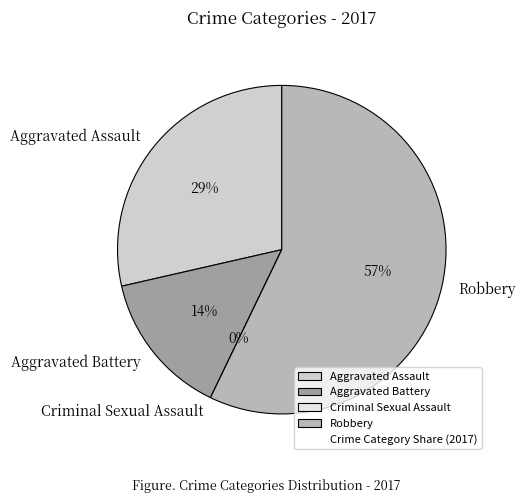

What is the largest slice in the pie chart?

Robbery